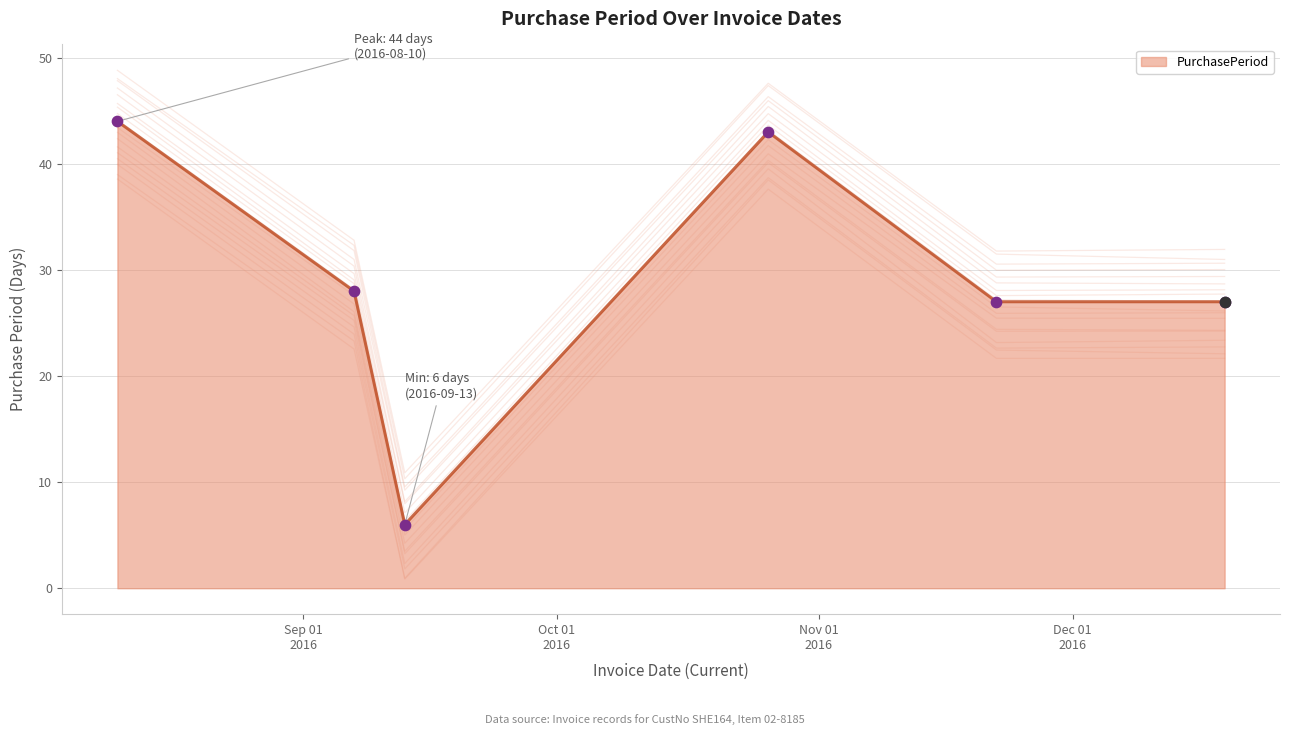

What is the ratio of the value at 2016-09-13 to the value at 2016-08-10?

0.1